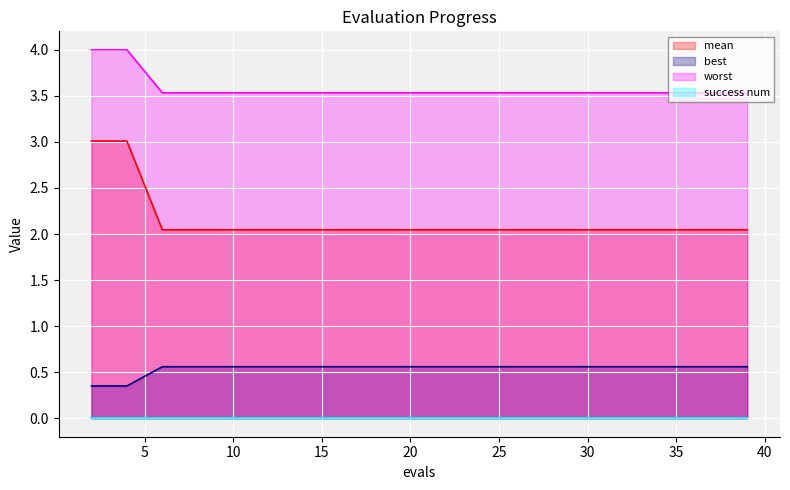

Rank the categories by worst value from lowest to highest.

6, 8, 10, 12, 14, 16, 18, 20, 22, 24, 26, 28, 30, 32, 34, 36, 37, 39, 2, 4